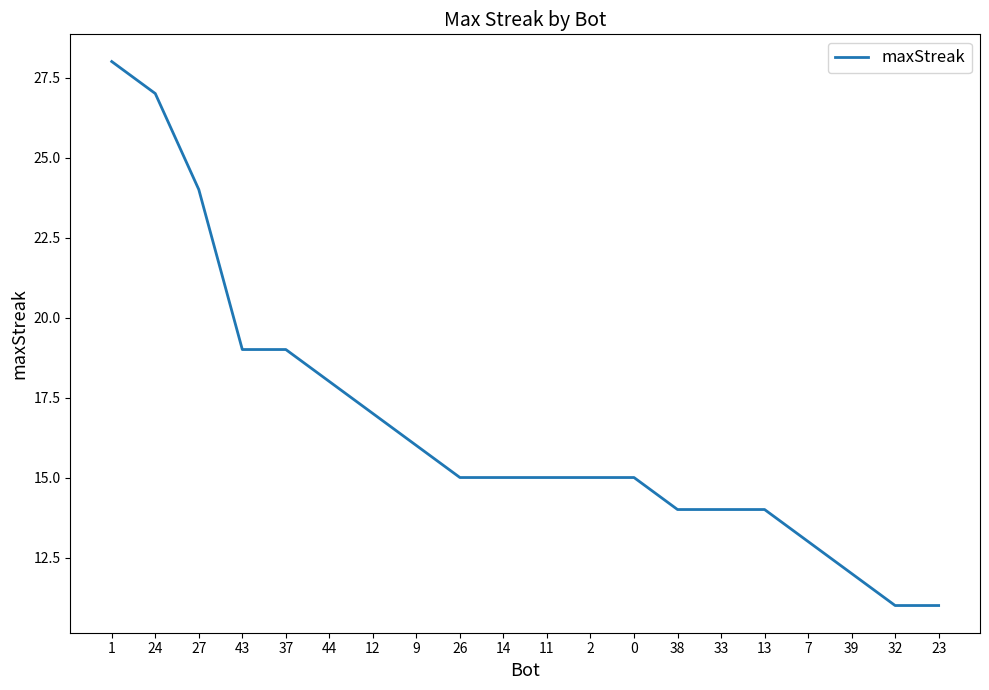

True or false: the data shows 16 at 9.

True